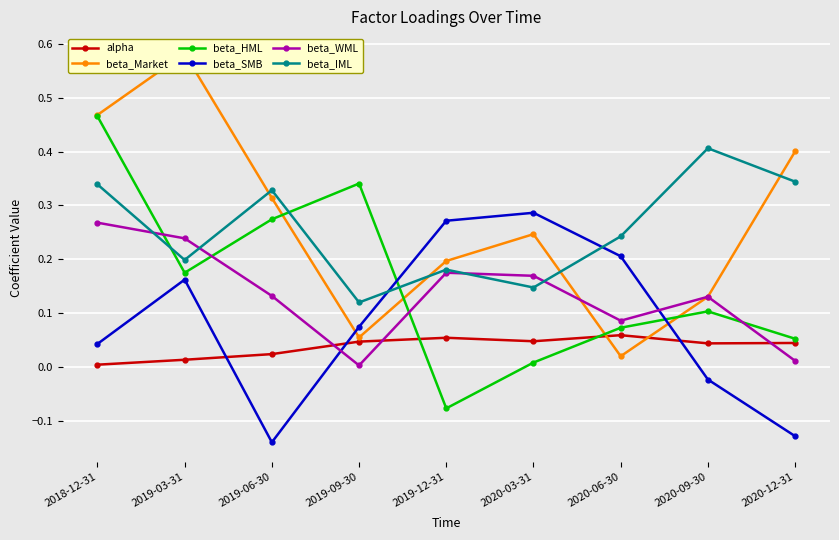

What is the maximum value for beta_IML?

0.4